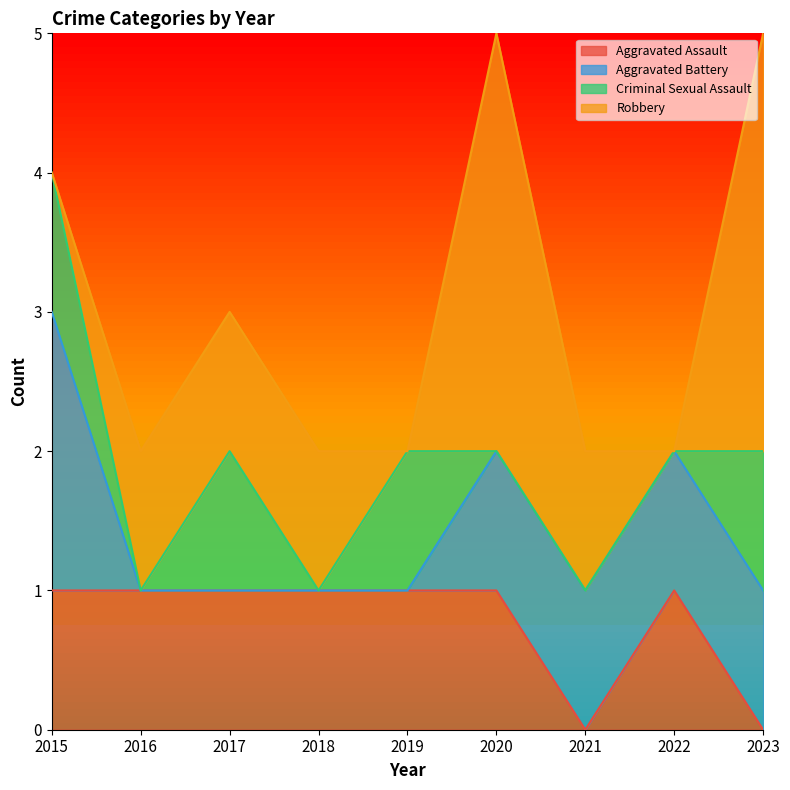

What are all the series names shown in the legend?

Aggravated Assault, Aggravated Battery, Criminal Sexual Assault, Robbery